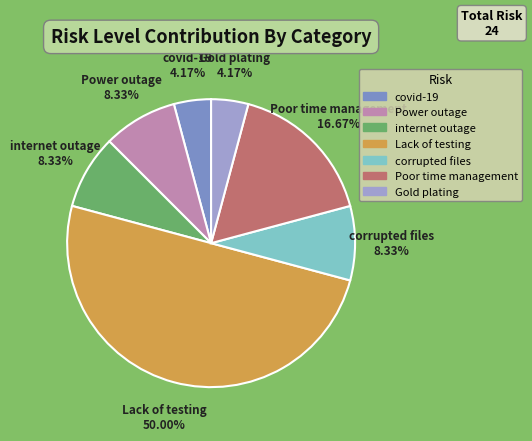

Between corrupted files and Gold plating, which is larger?

corrupted files